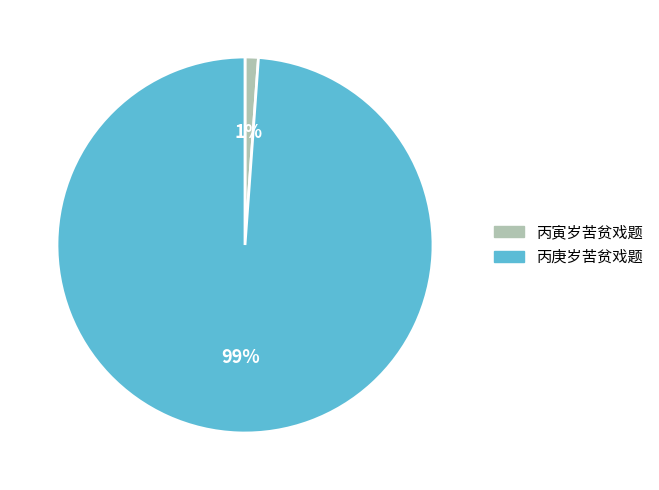

To the nearest percent, what is the combined percentage of 丙庚岁苦贫戏题 and 丙寅岁苦贫戏题?

100%